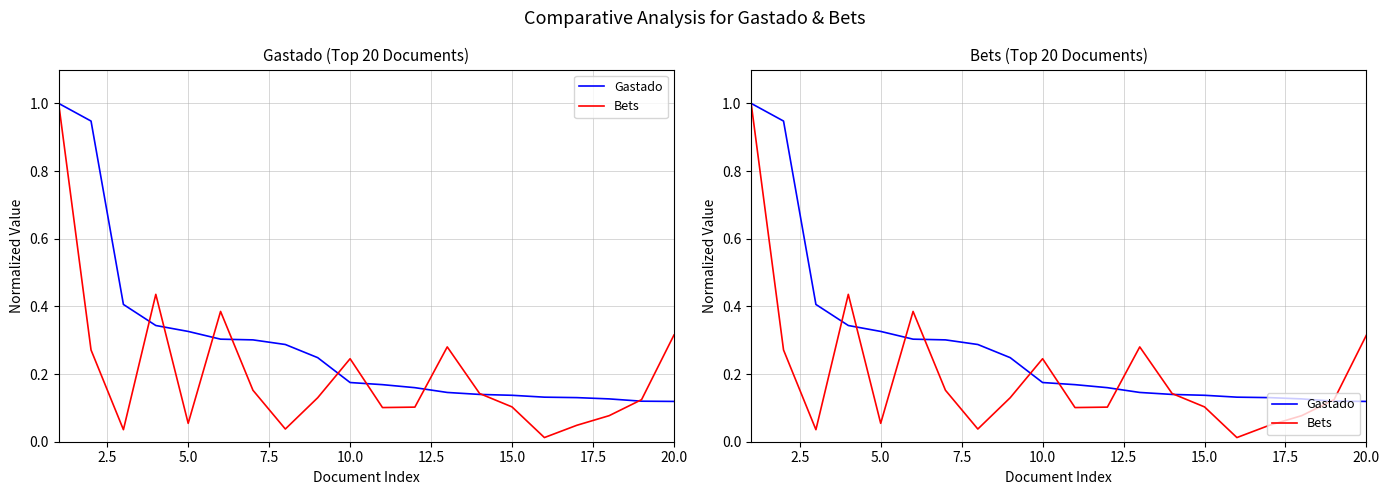

How many categories are shown in the chart?

20